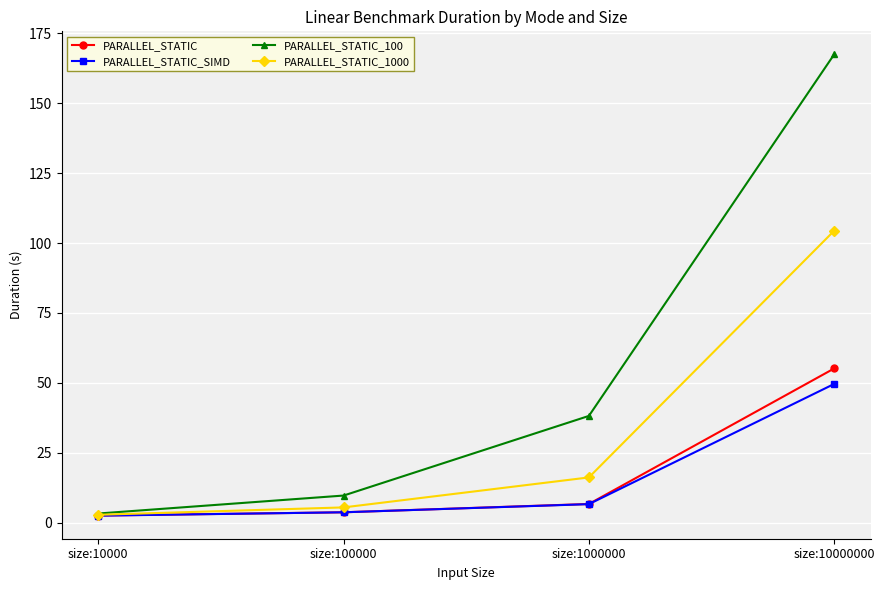

Reading left to right, list all the values displayed in this chart.

PARALLEL_STATIC: size:10000=2.5	size:100000=3.7	size:1000000=6.7	size:10000000=55.1
PARALLEL_STATIC_SIMD: size:10000=2.5	size:100000=3.7	size:1000000=6.6	size:10000000=49.6
PARALLEL_STATIC_100: size:10000=3.3	size:100000=9.7	size:1000000=38.2	size:10000000=167.5
PARALLEL_STATIC_1000: size:10000=2.8	size:100000=5.5	size:1000000=16.2	size:10000000=104.4